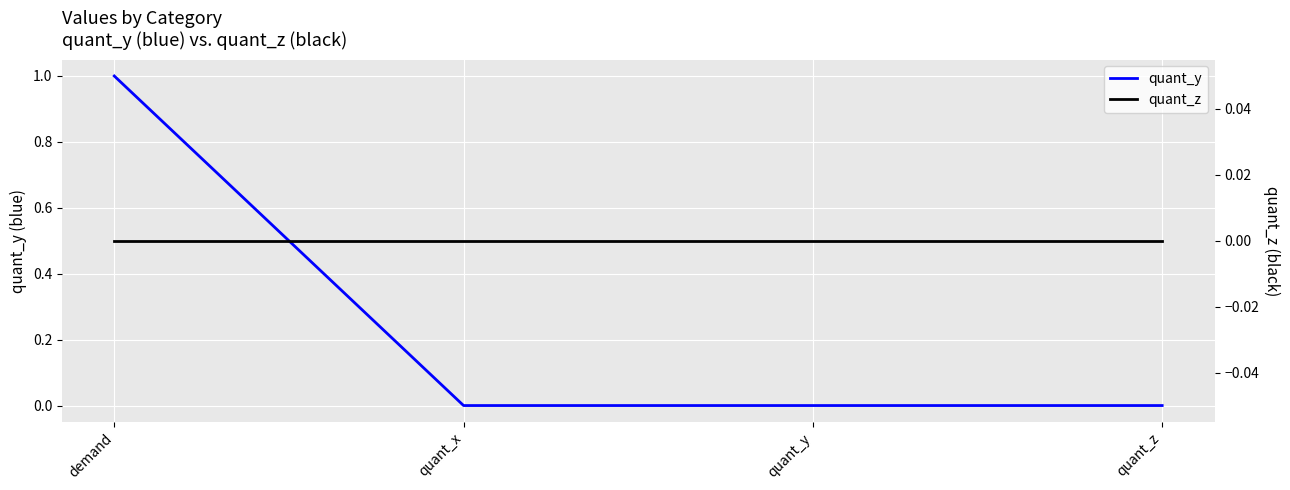

True or false: quant_z and quant_y intersect in this chart.

False